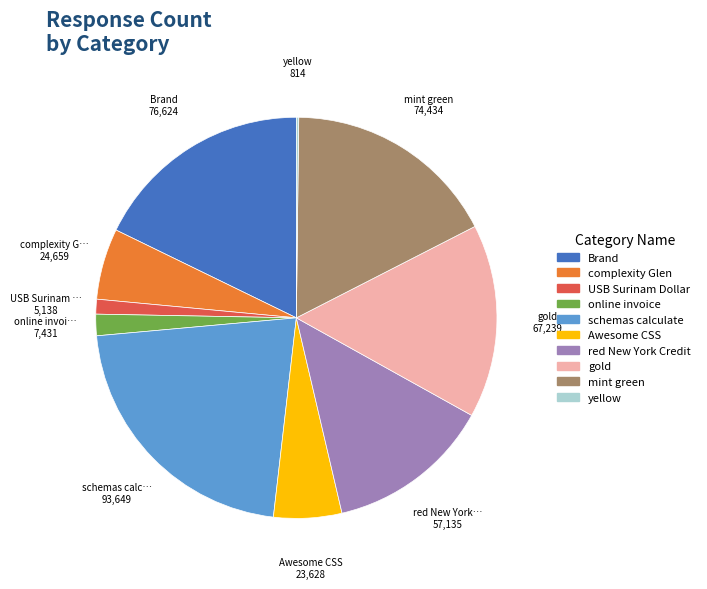

Does any single category account for the majority?

No